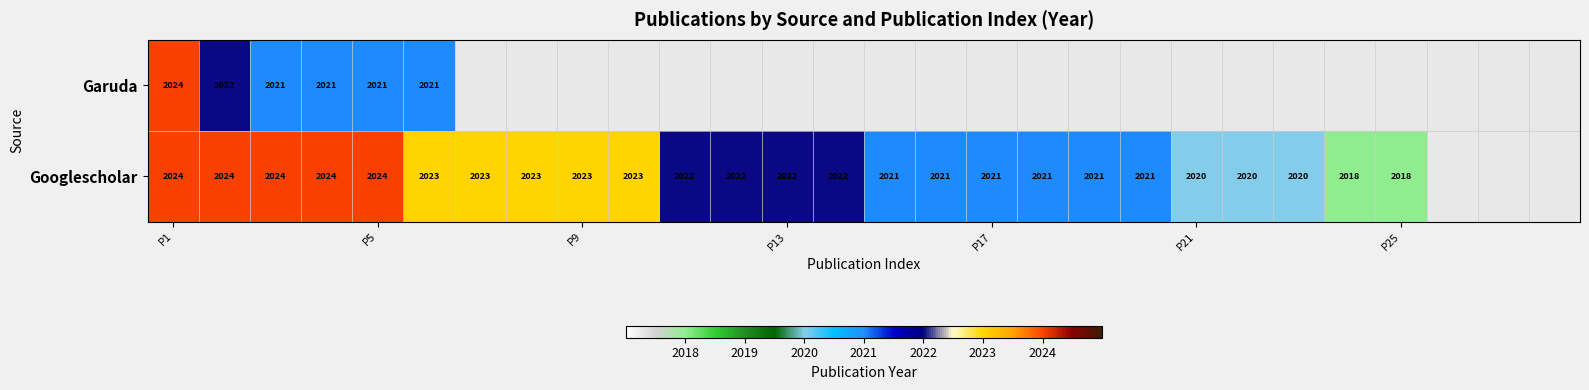

True or false: Googlescholar has a value of 2023 at P9.

True